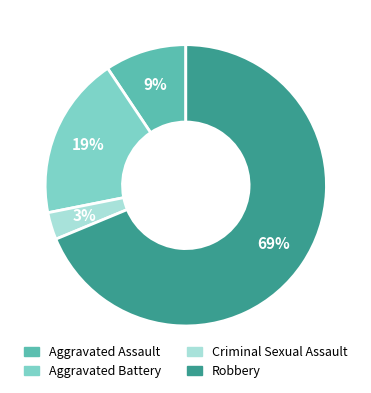

Is it true that Criminal Sexual Assault is 10% of the pie?

False